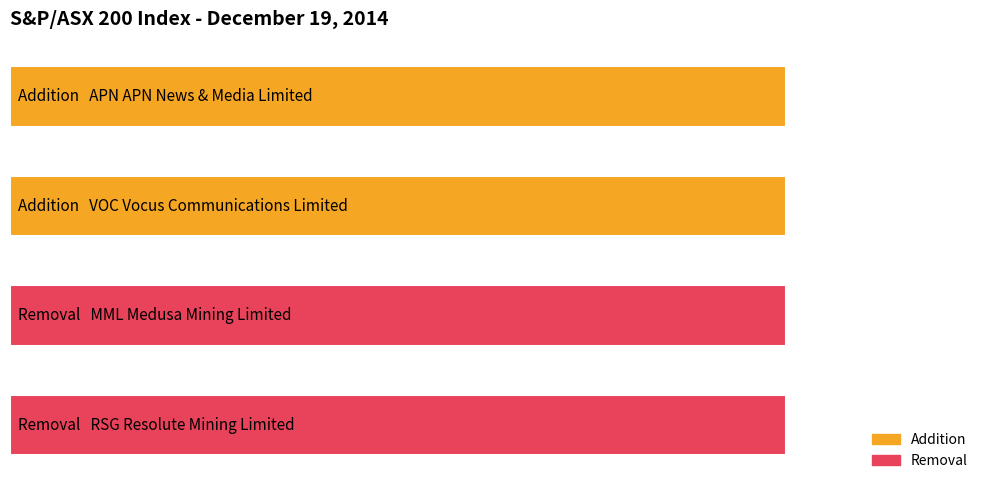

Reading left to right, what are all the values shown in this chart?

Addition: APN News & Media Limited=1	Vocus Communications Limited=1	Medusa Mining Limited=0	Resolute Mining Limited=0
Removal: APN News & Media Limited=0	Vocus Communications Limited=0	Medusa Mining Limited=1	Resolute Mining Limited=1